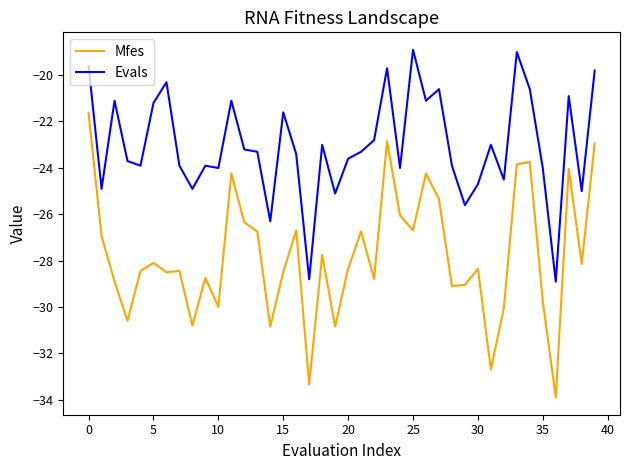

Which series has the largest range (max minus min)?

Mfes